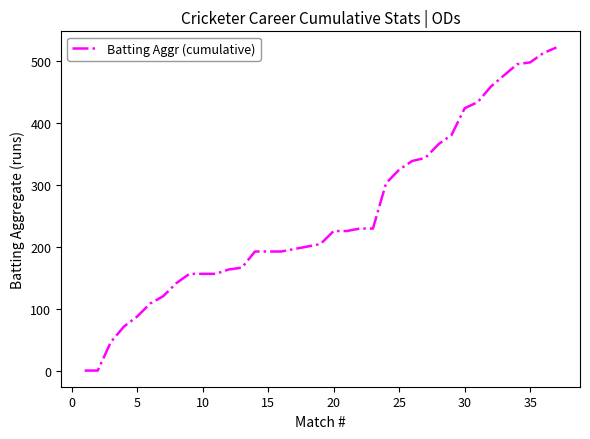

What is the difference between the maximum and minimum values?

521